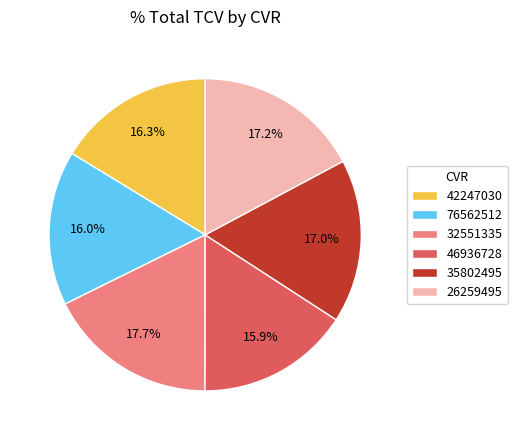

True or false: 26259495 accounts for 17% of the total.

True